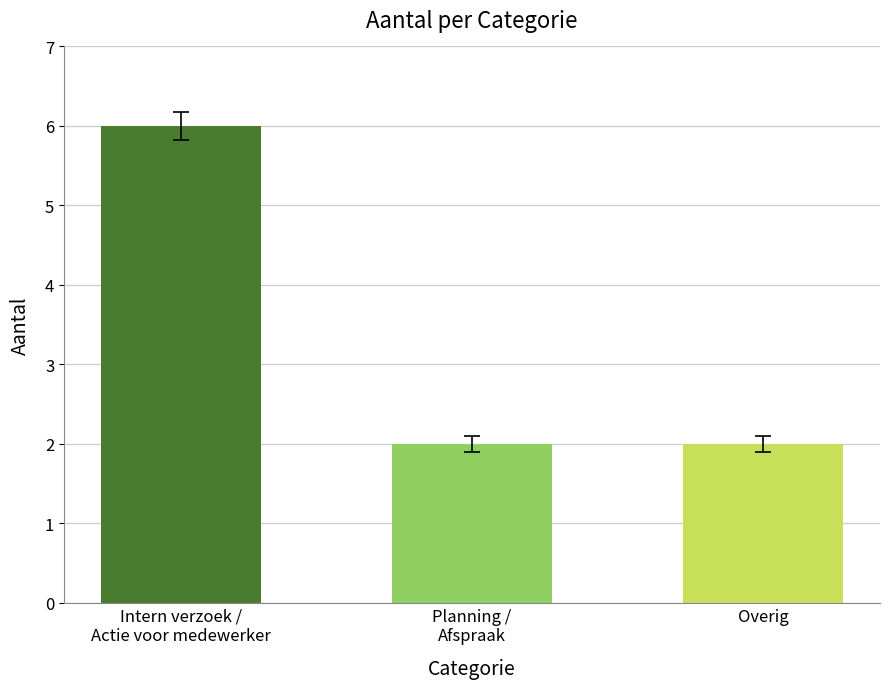

What is the ratio of the value at Overig to the value at Intern verzoek /
Actie voor medewerker?

0.3